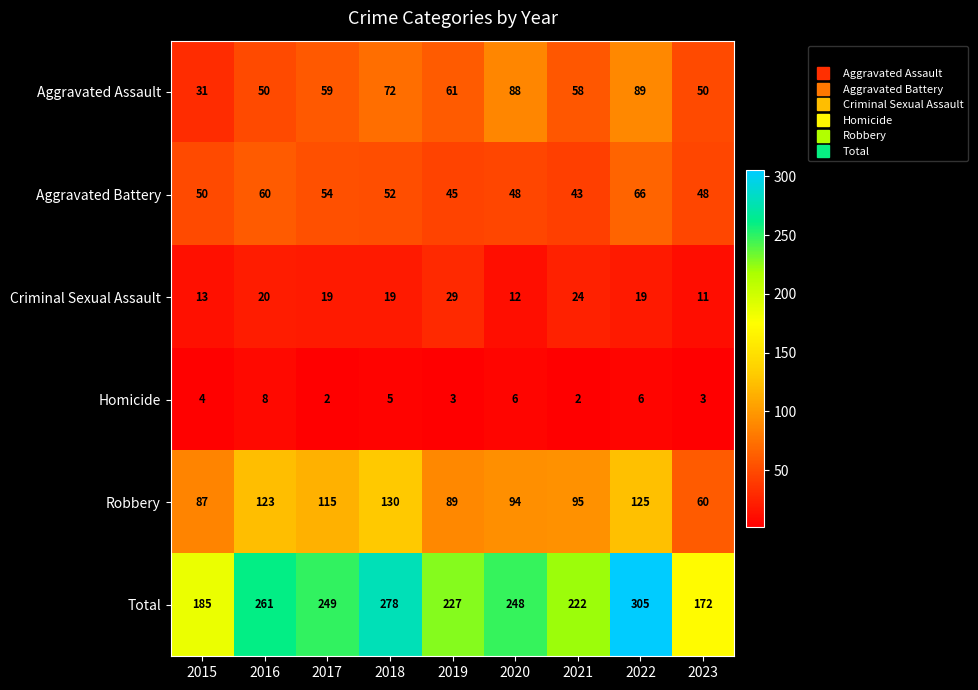

The Aggravated Assault series shows 31 at 2015. True or false?

True